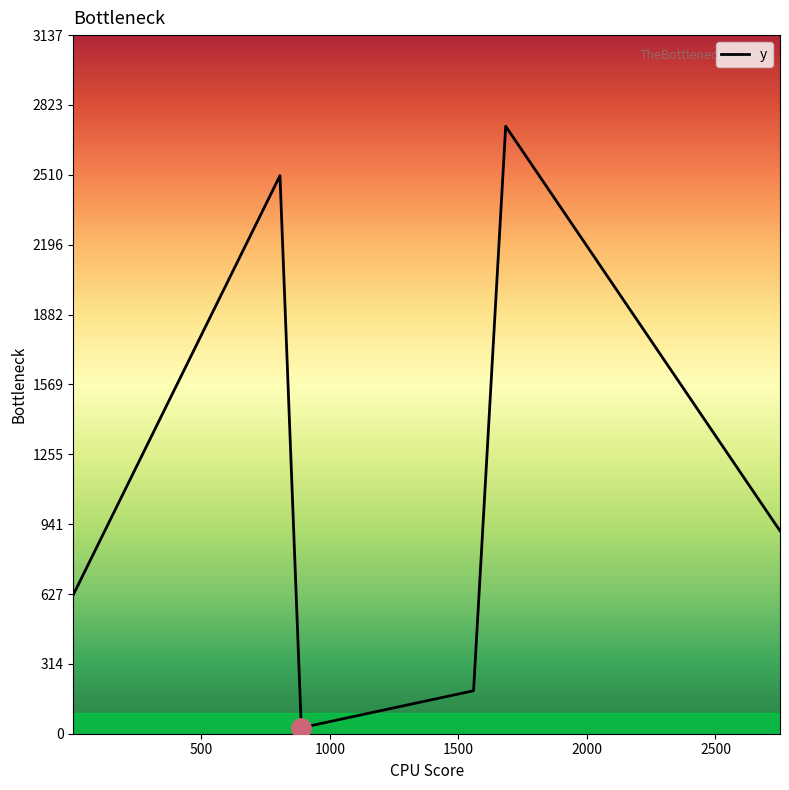

How many series are shown in this chart?

1